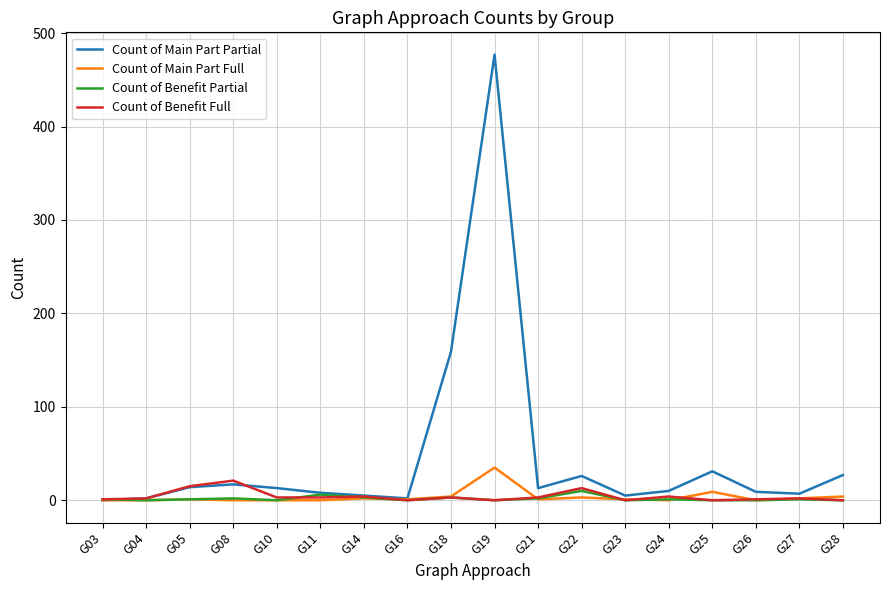

At which category is the sum across all series the highest?

G19